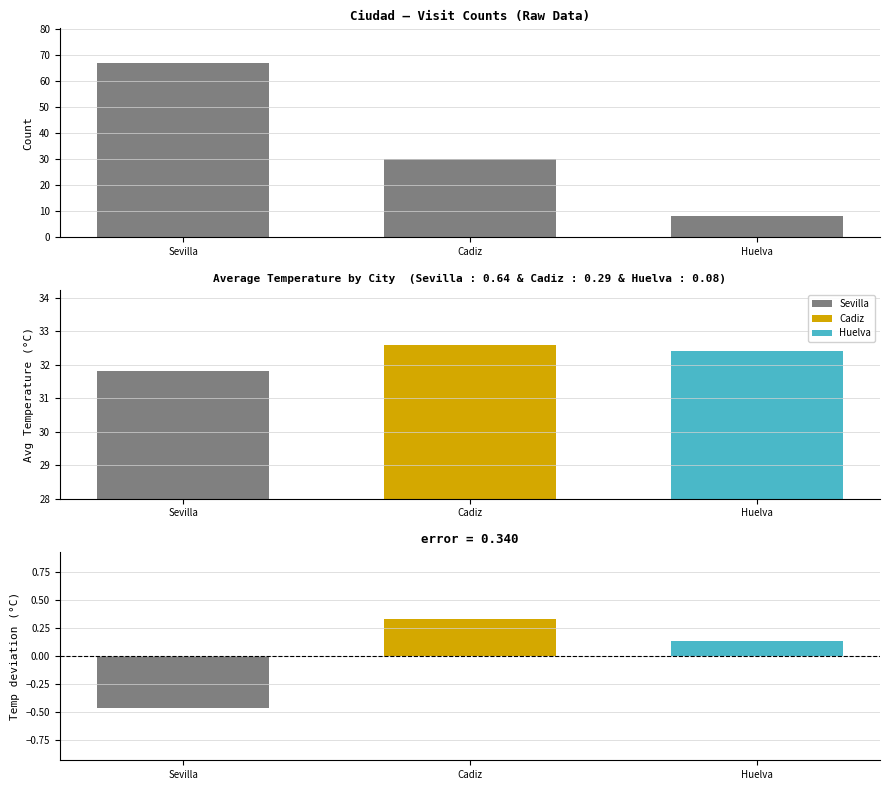

What position from the right is Huelva?

1